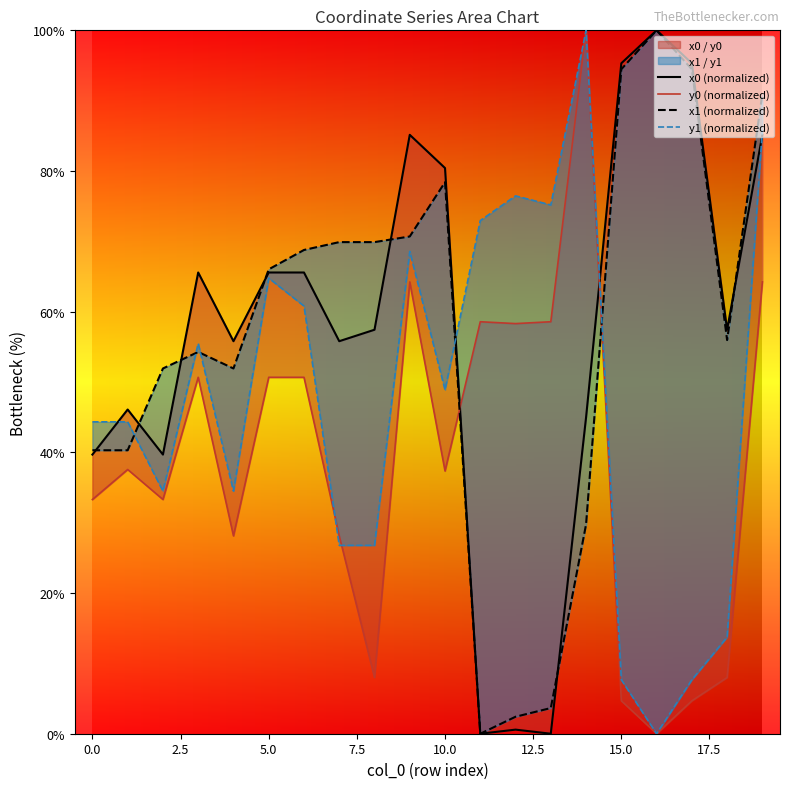

In x1 (normalized), how many points are lower than both neighbors (excluding endpoints)?

3